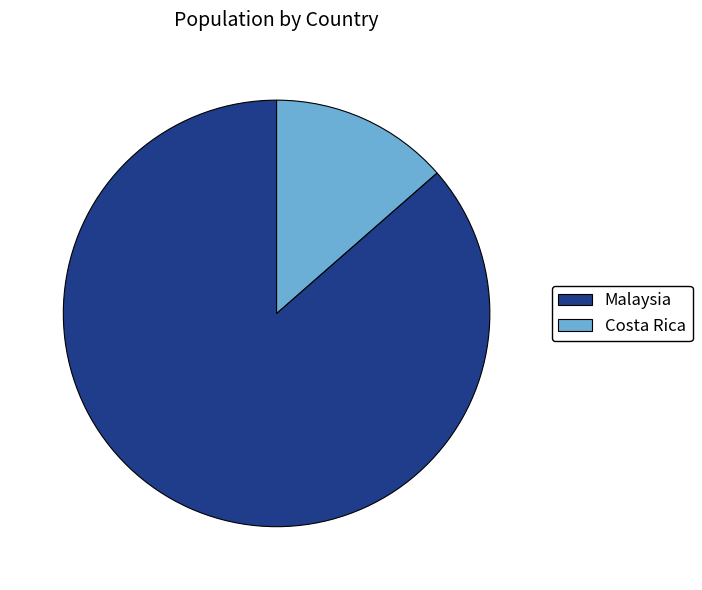

Do Malaysia and Costa Rica together represent more than half of the pie?

Yes